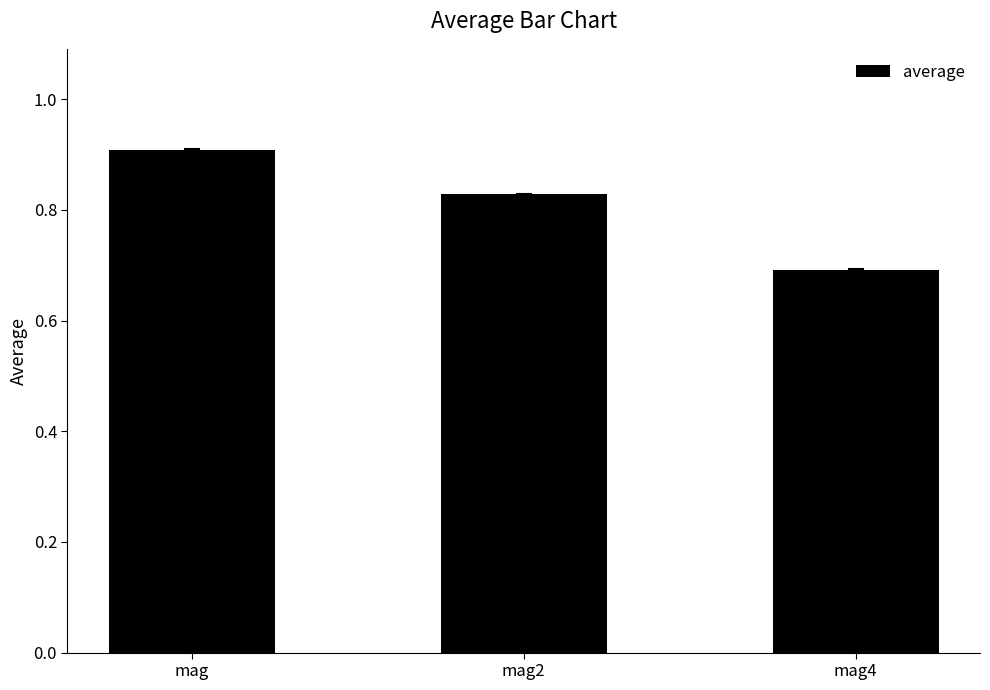

List the labels in order of value, smallest first.

mag4, mag2, mag